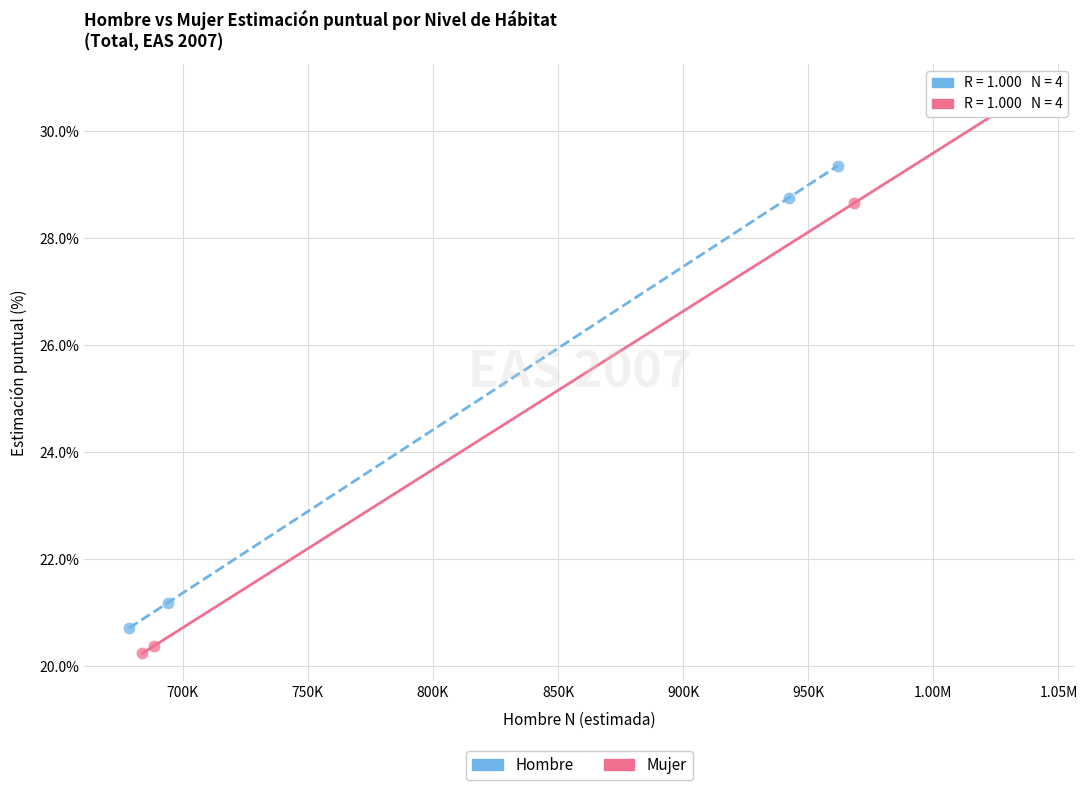

Which series has the widest spread of Y values?

Mujer